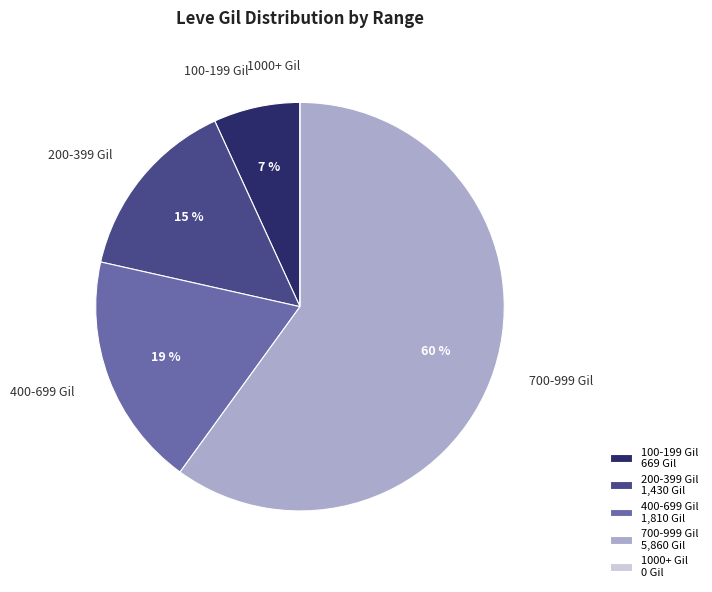

Approximately how many times larger is the value at 100-199 Gil compared to 200-399 Gil?

0.5